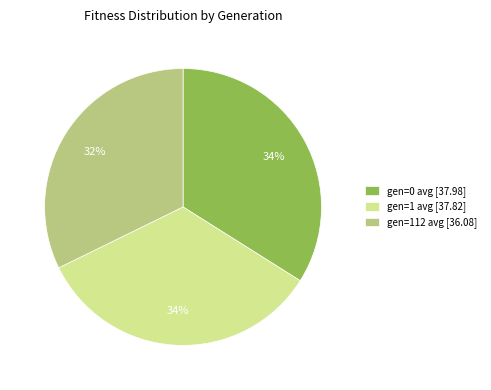

Count the number of slices in the pie.

3